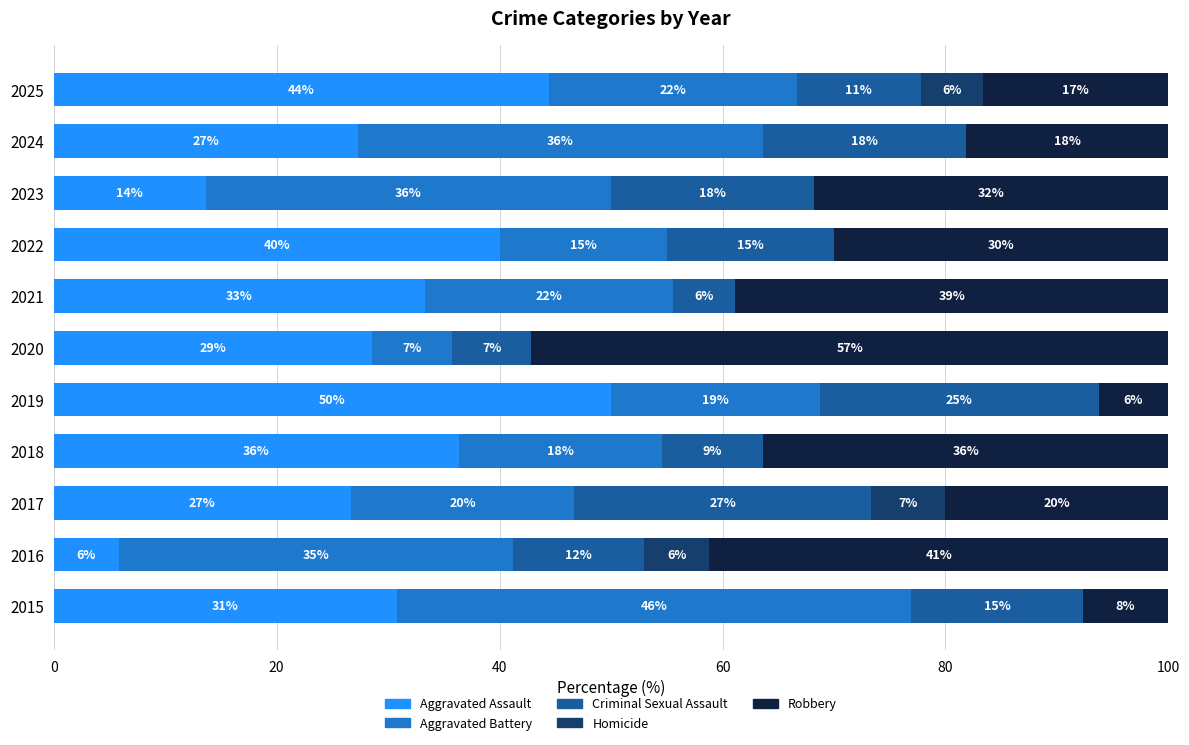

What are all the series names shown in the legend?

Aggravated Assault, Aggravated Battery, Criminal Sexual Assault, Homicide, Robbery